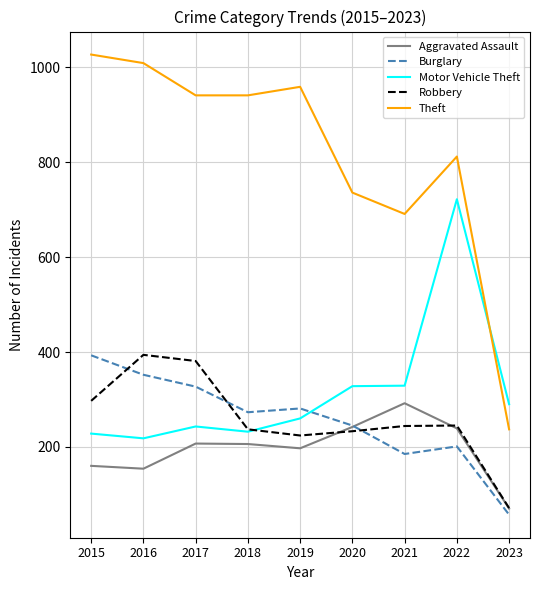

Is the value of Theft at 2022 greater than the value of Robbery at 2020?

Yes